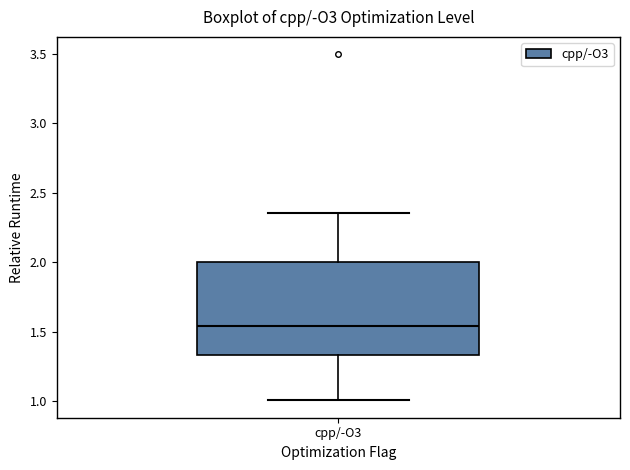

Transcribe this box plot: give where the median line is, the range the box spans, and where the two whiskers end, as read against the y-axis. The values are not printed on the chart, so give them approximately, as read against the axis.

median 1.55, box 1.35 to 2.00, whiskers 1.00 to 2.35